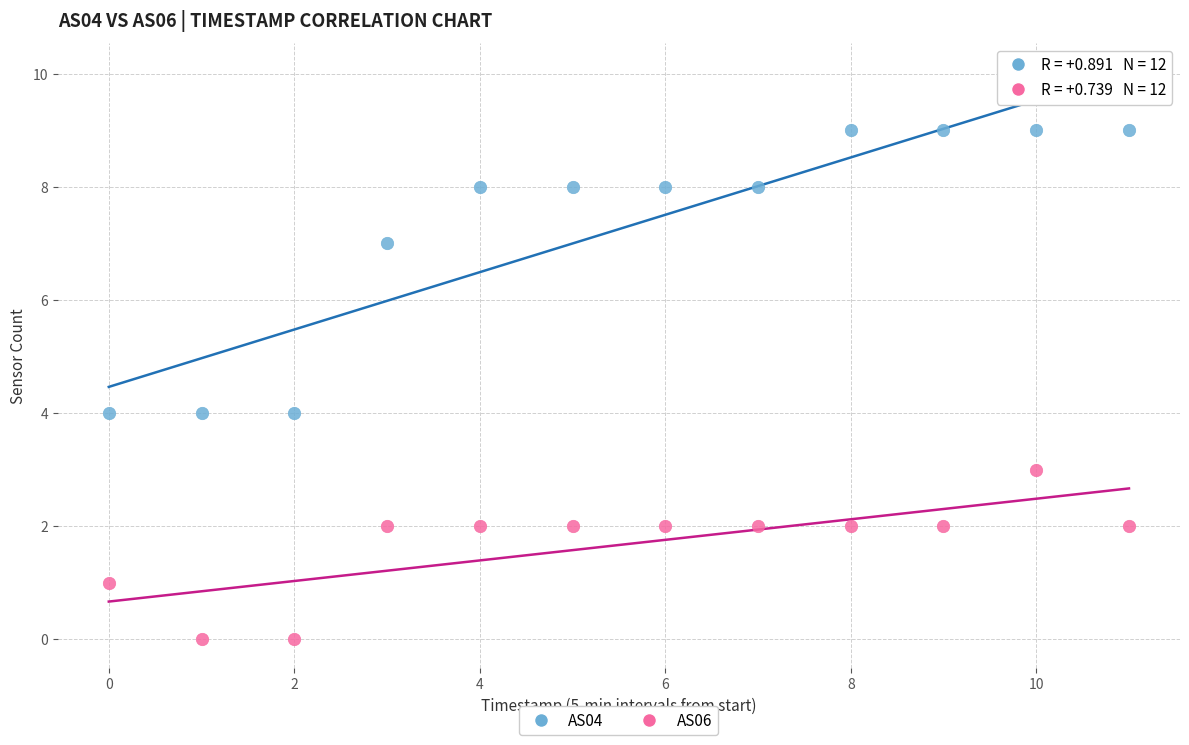

Which series reaches the maximum Y coordinate?

AS04